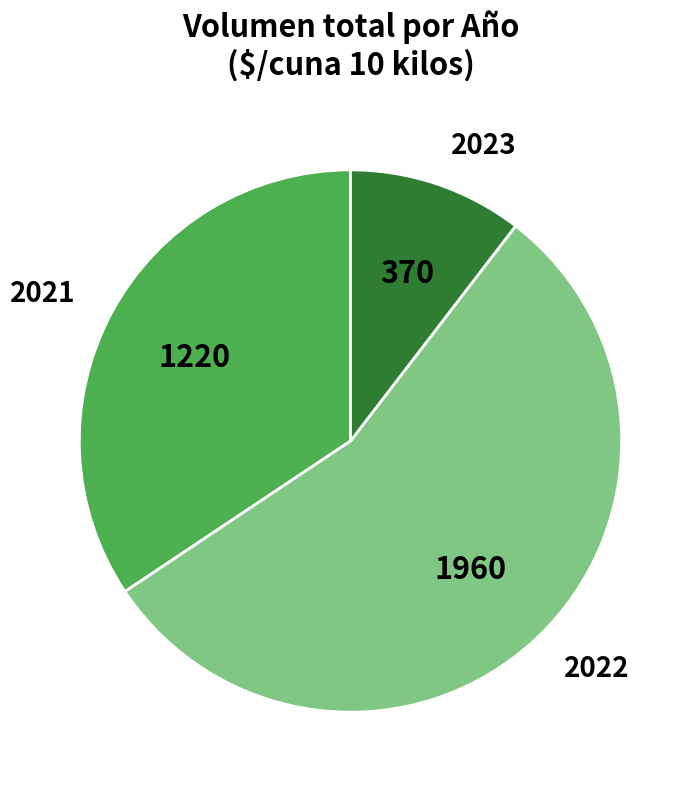

What is the largest slice in the pie chart?

2022